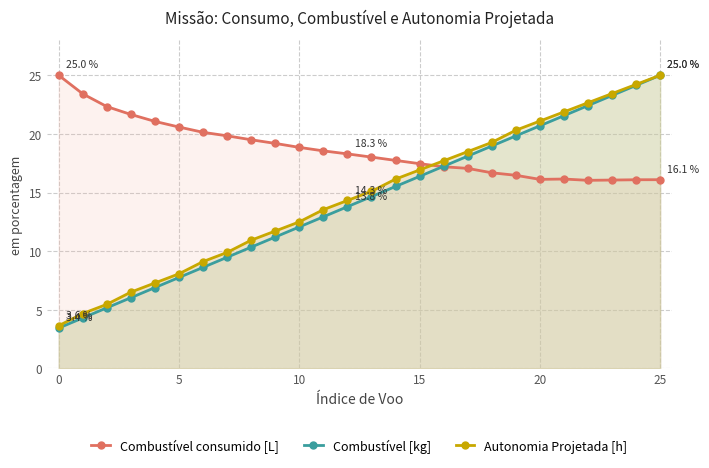

Which series has the largest total across all categories?

Combustível consumido [L]